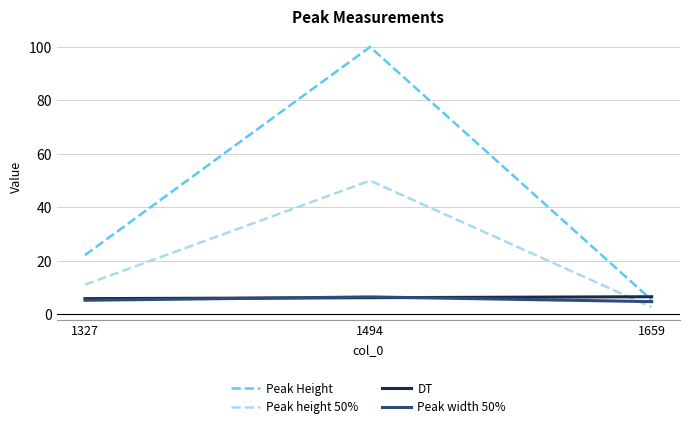

Is this an area chart (filled region under the line)?

No